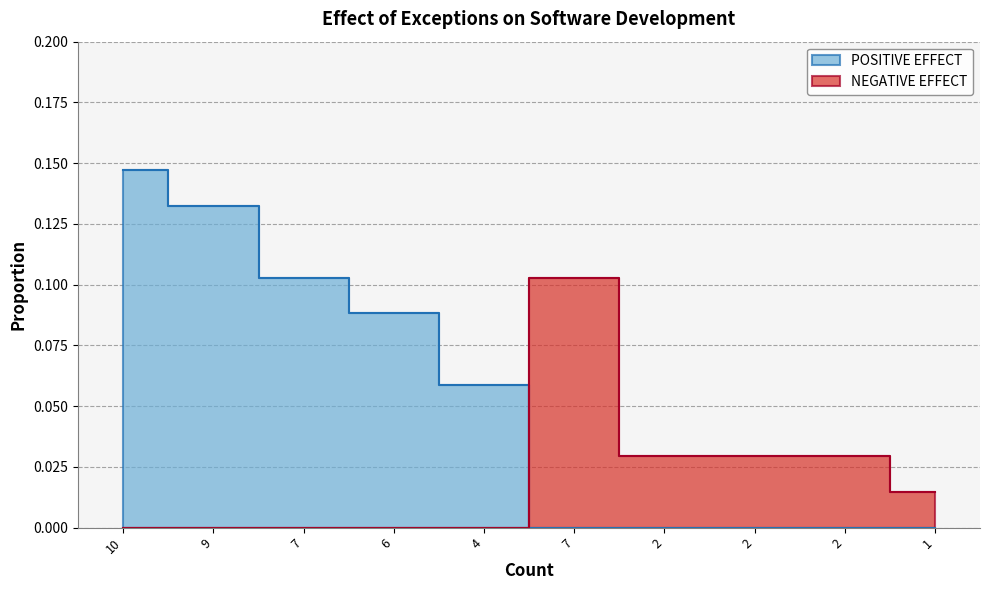

Count the NEGATIVE EFFECT values in the range 0 to 1.

10